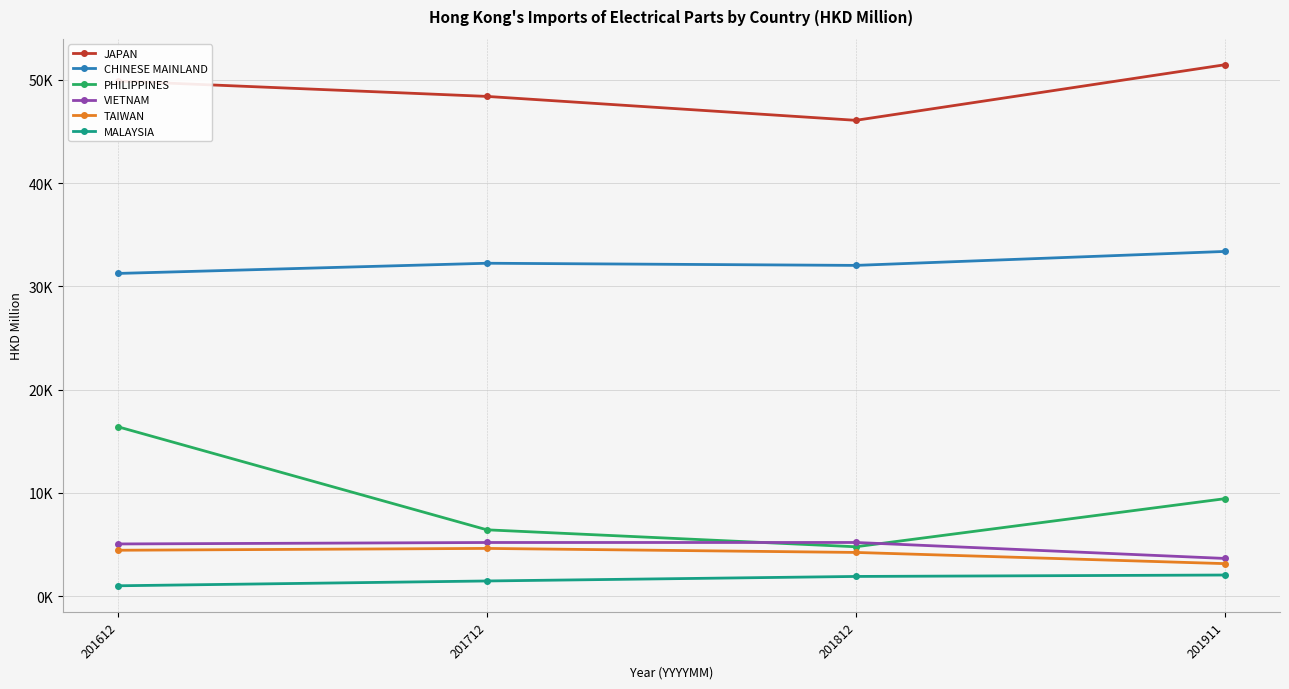

What are all the series names shown in the legend?

JAPAN, CHINESE MAINLAND, PHILIPPINES, VIETNAM, TAIWAN, MALAYSIA